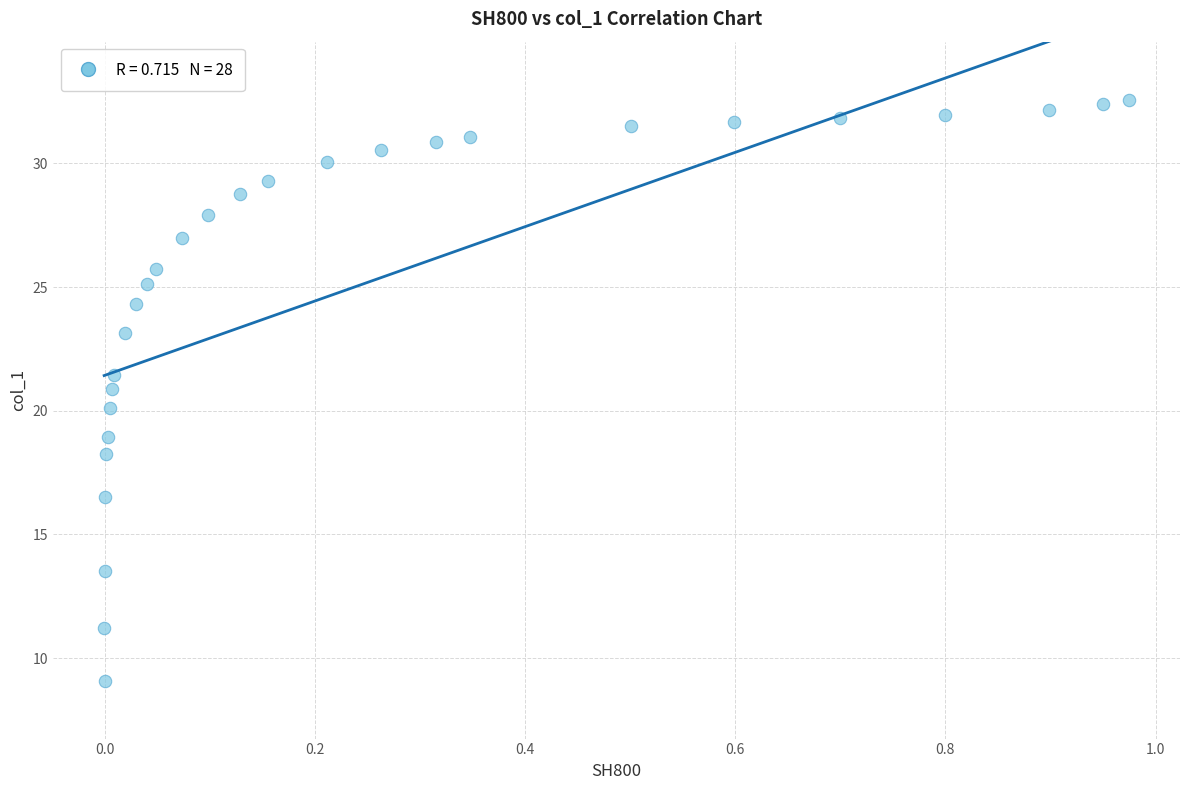

What is the range of Y values (max minus min)?

23.5